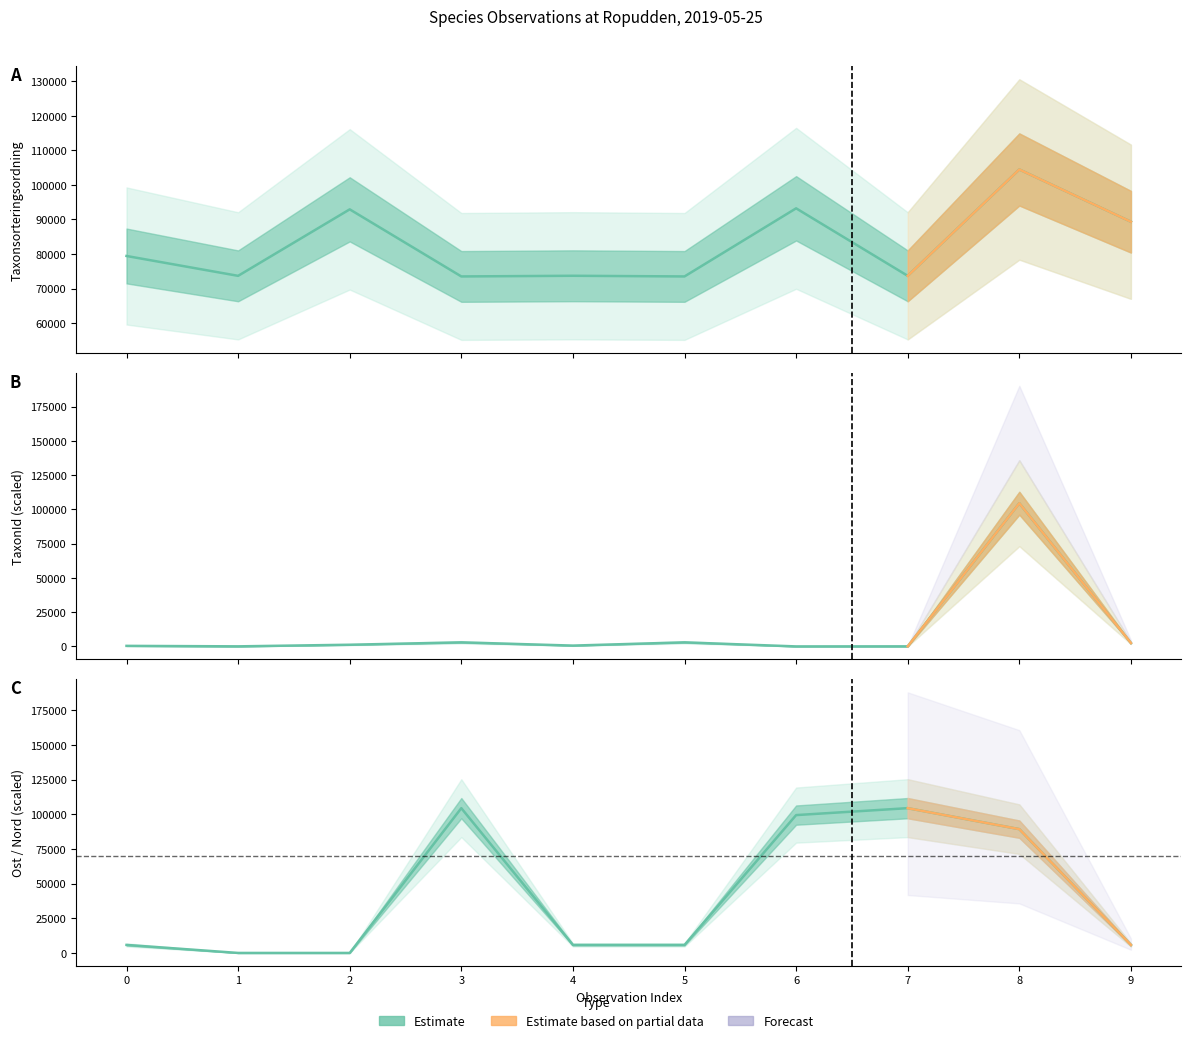

Rank the series by their average value, from lowest to highest.

TaxonId, Ost, Taxonsorteringsordning